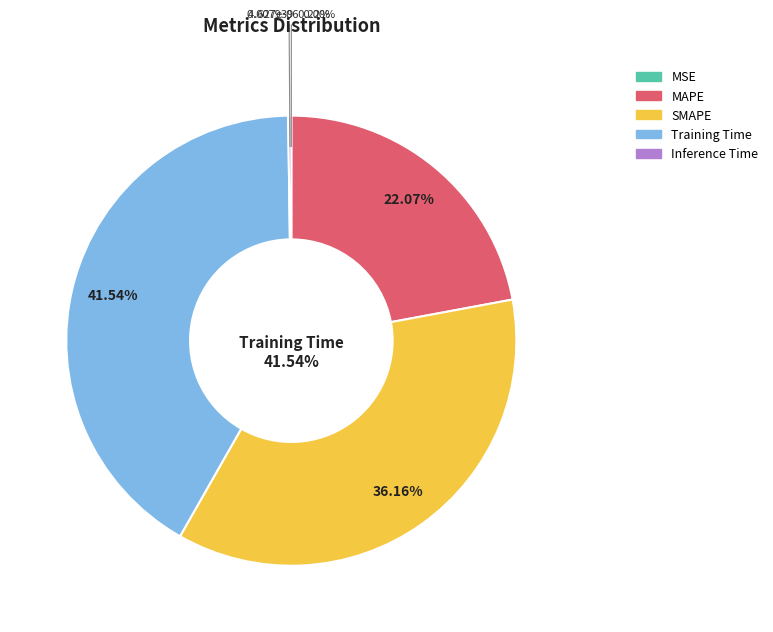

To the nearest percent, what percentage of the pie is SMAPE?

36%